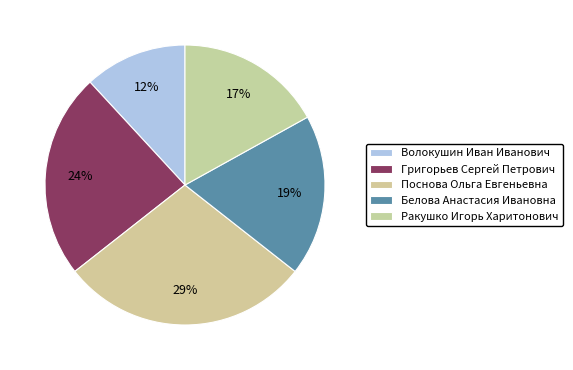

To the nearest percent, what portion does Ракушко Игорь Харитонович represent?

17%